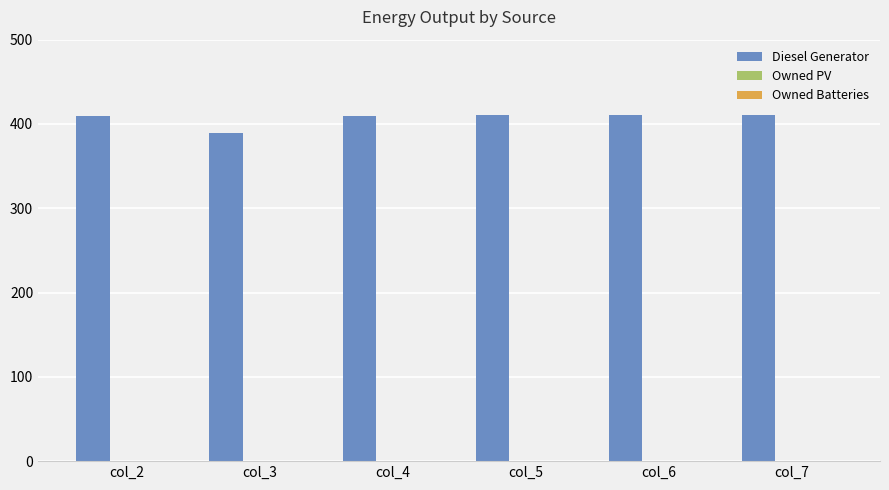

What is the value of the 2nd bar from the left?

389